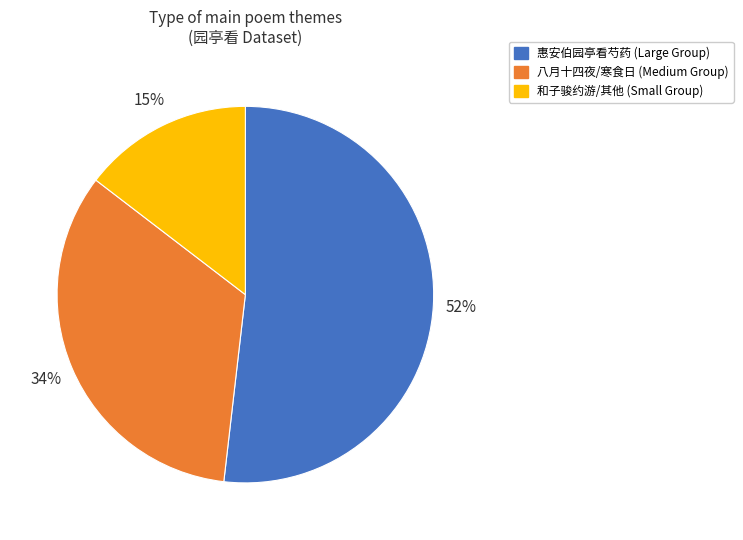

Does any single category account for the majority?

Yes